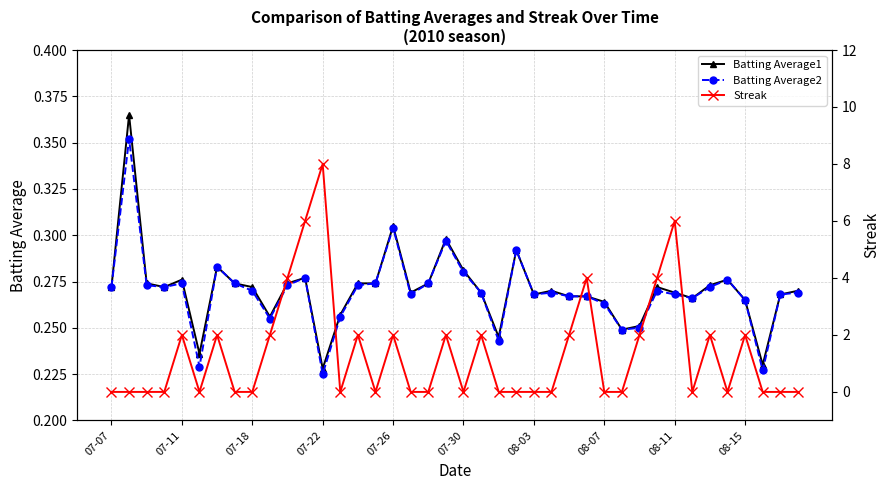

Does the chart display data point markers on the line(s)?

Yes